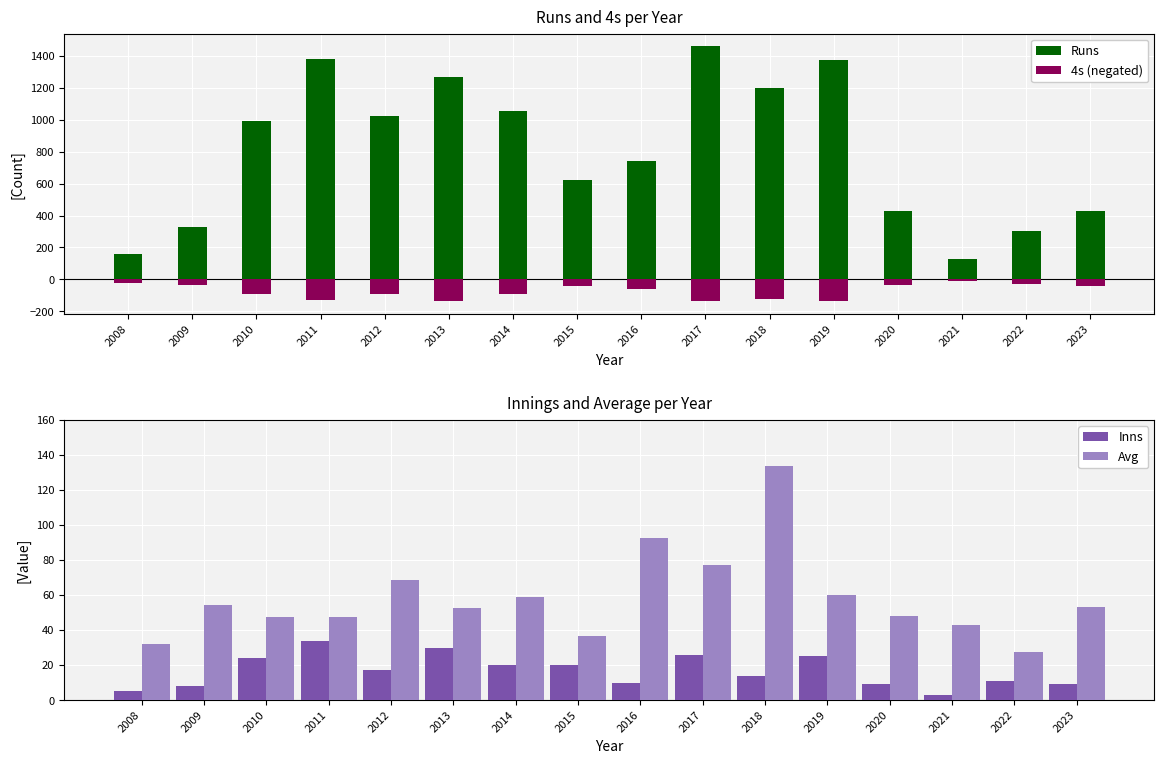

How many groups of bars are there?

16